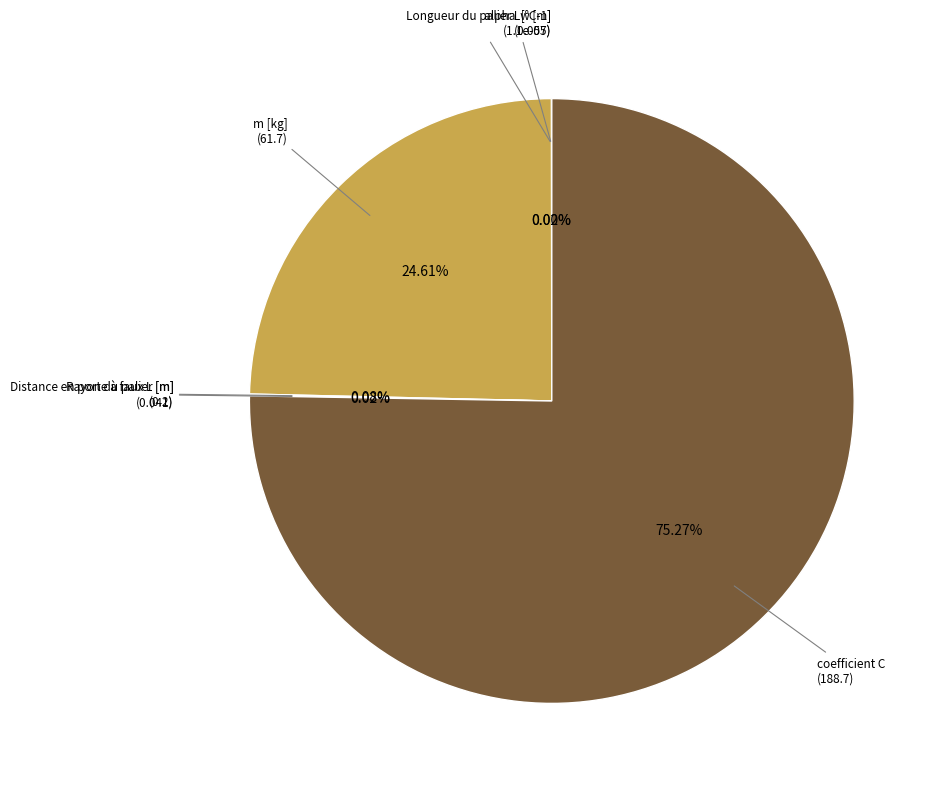

How many segments does this pie chart have?

6